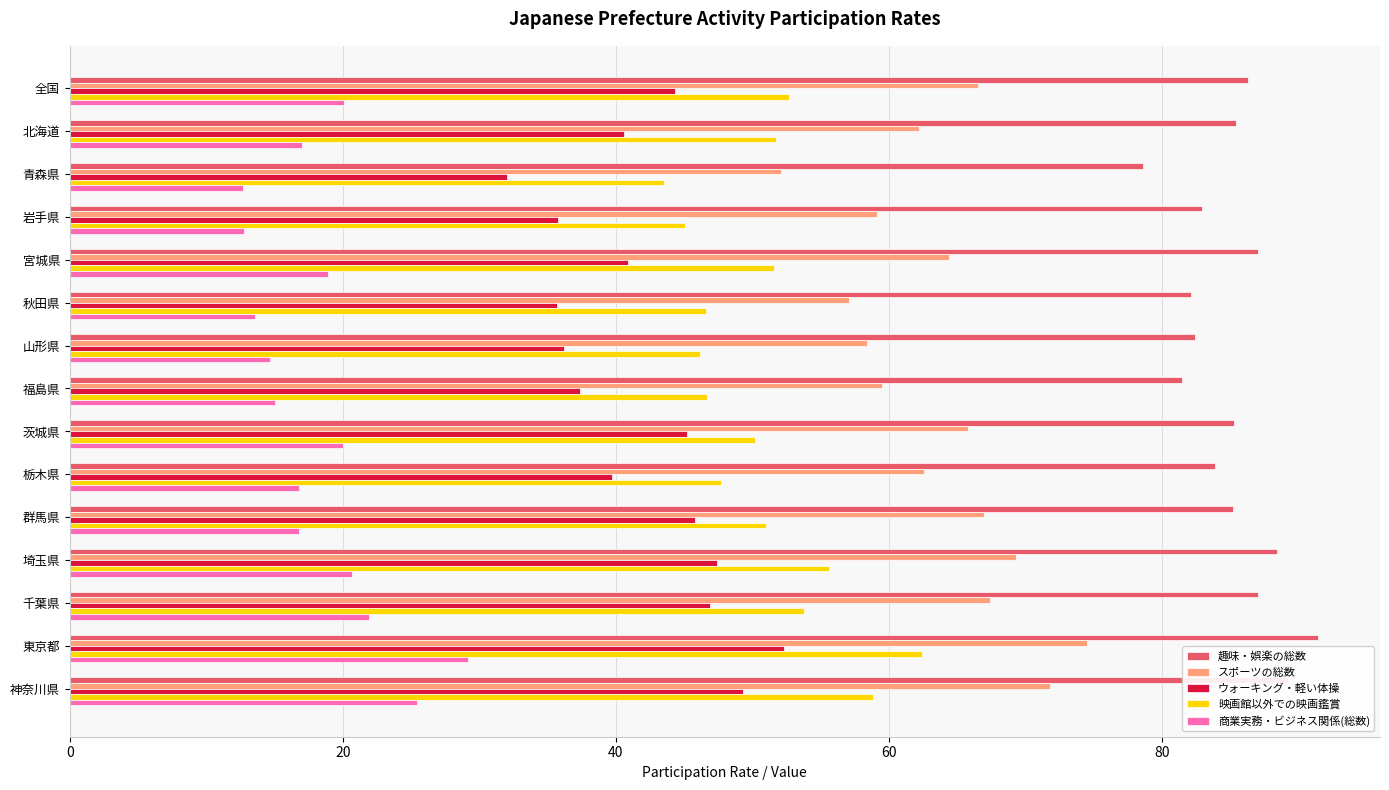

What is the average value of the ウォーキング・軽い体操 series?

42.0